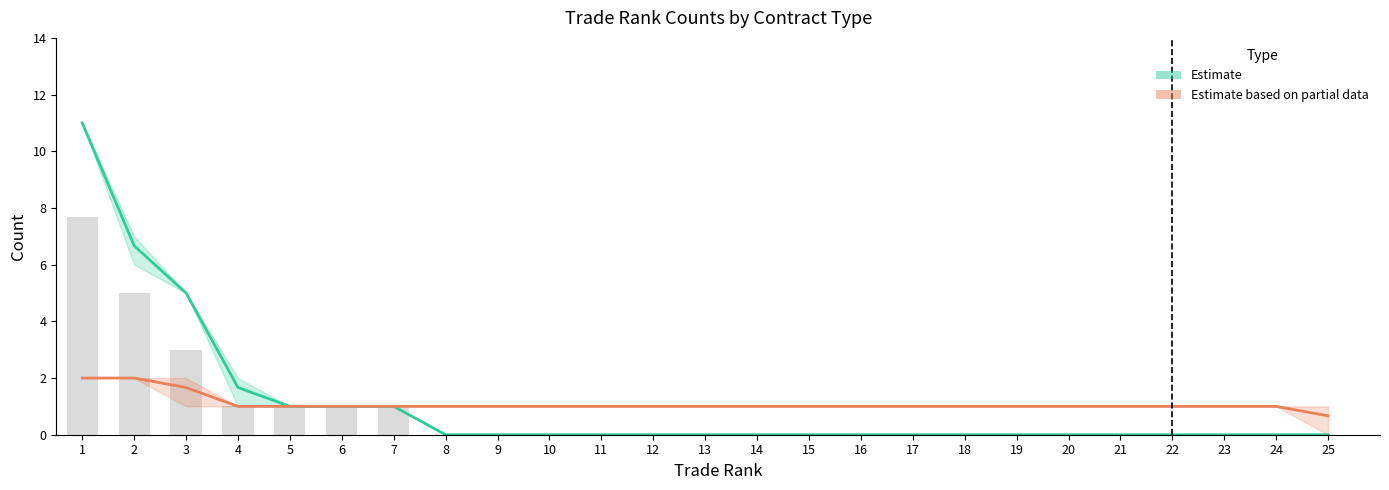

Which has a higher value, 13 or 21?

13